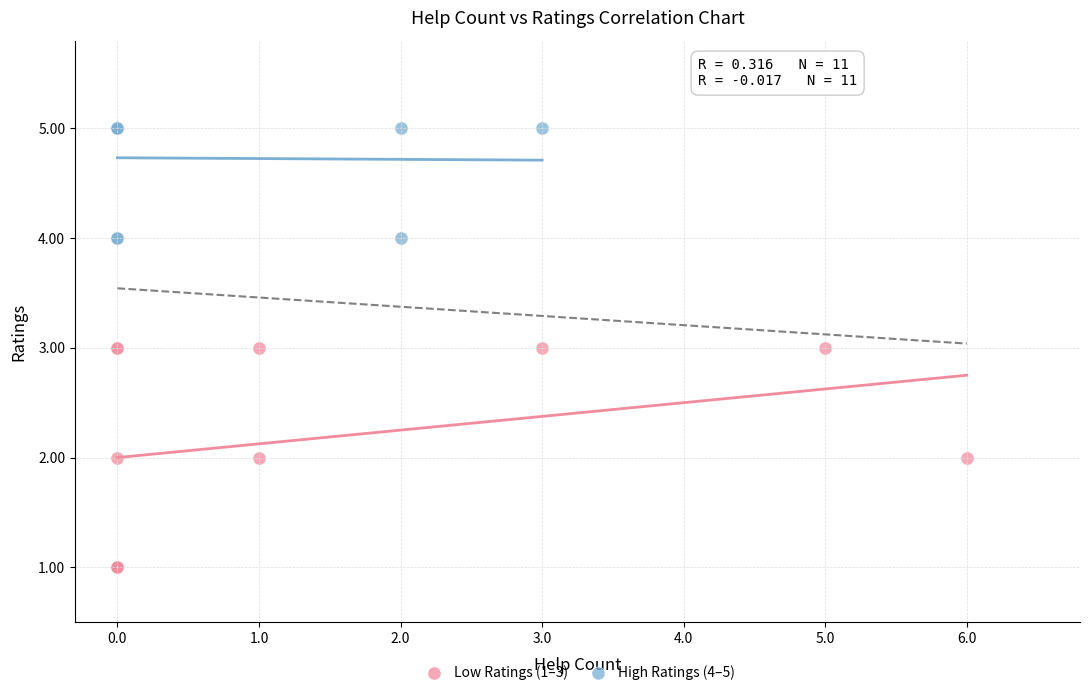

What are all the series names shown in the legend?

Low Ratings (1–3), High Ratings (4–5)